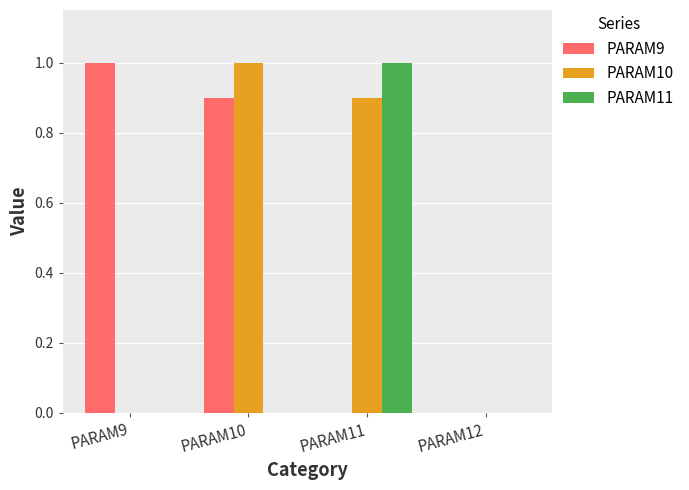

Which series changed the most between PARAM9 and PARAM10?

PARAM10